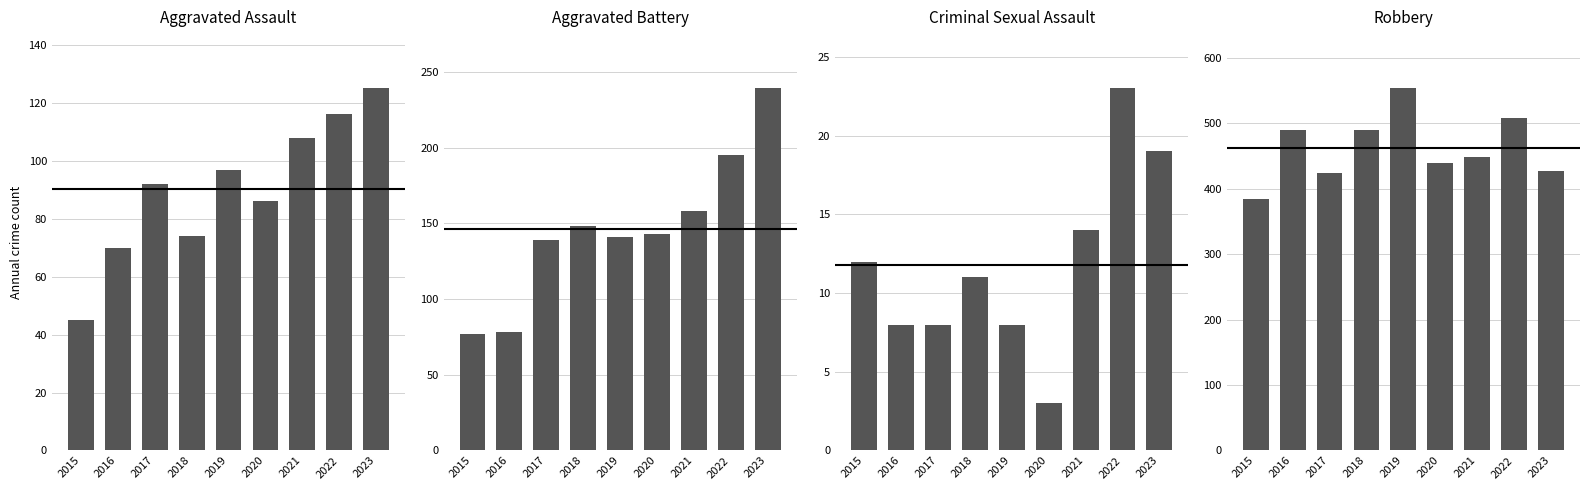

Reading right to left, what are all the values shown in this chart?

Aggravated Assault: 125	116	108	86	97	74	92	70	45
Aggravated Battery: 239	195	158	143	141	148	139	78	77
Criminal Sexual Assault: 19	23	14	3	8	11	8	8	12
Robbery: 427	508	448	439	553	489	424	490	384